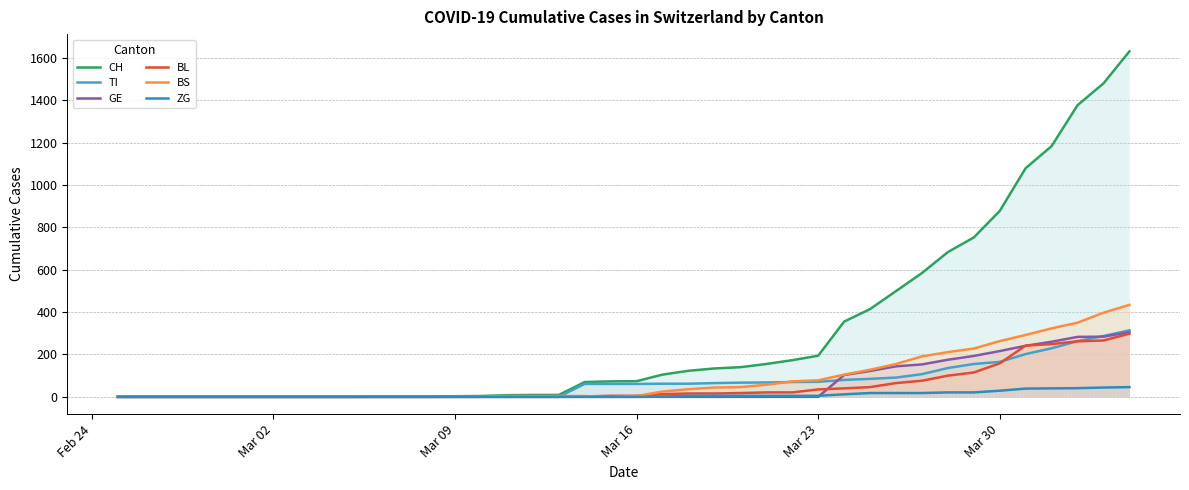

Is it true that CH equals 2 at 10?

False